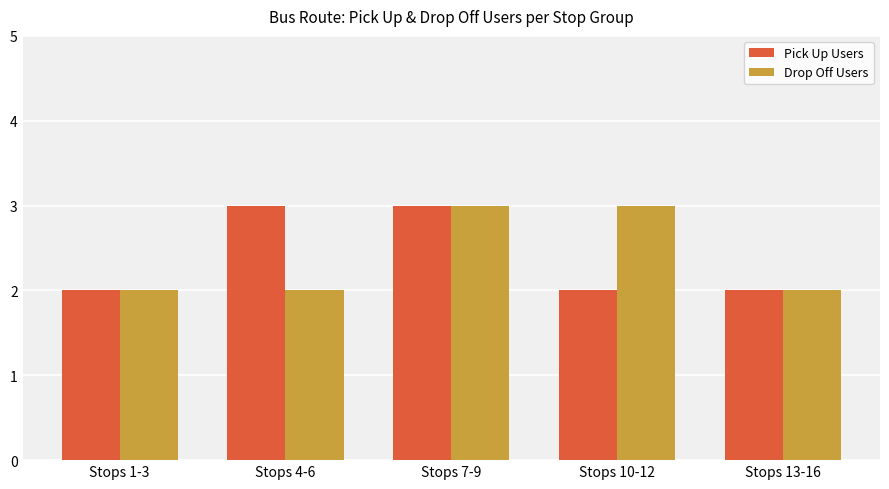

What is the spread (max minus min) of values at Stops 4-6?

1